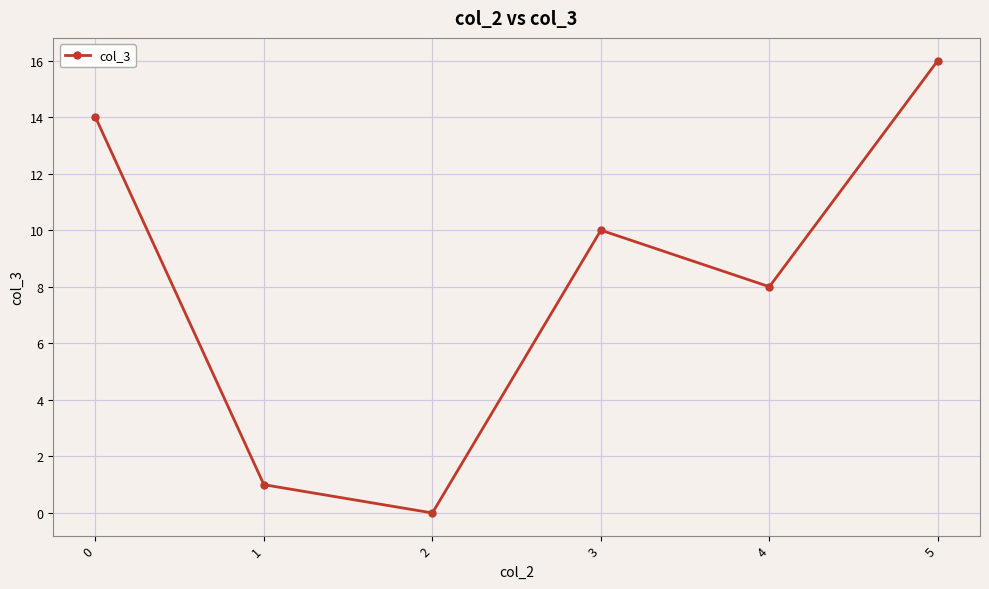

What is the change in value from 4 to 5?

+8